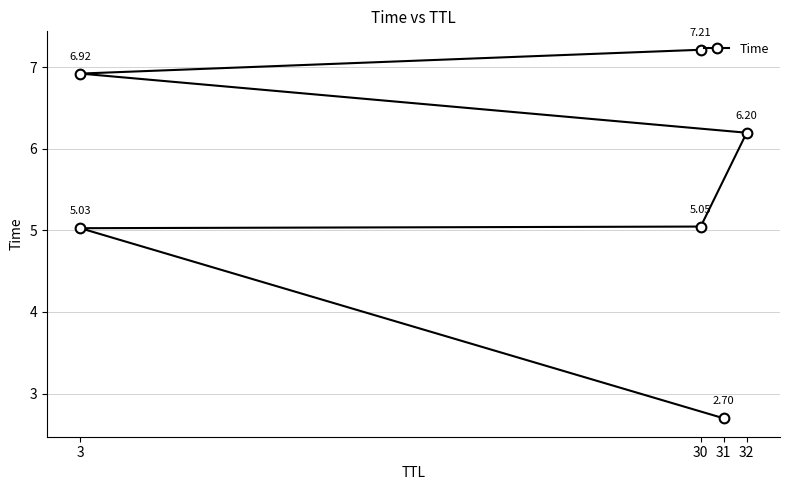

How many data points does each series have?

6